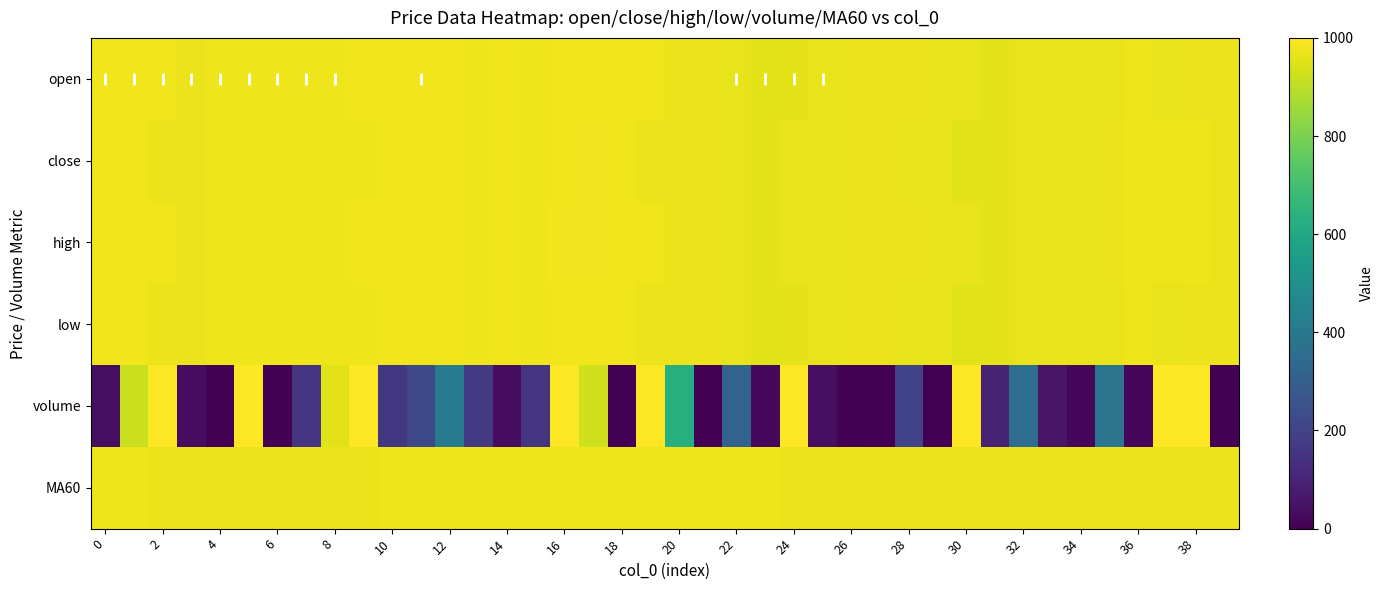

Which category has the highest value across all series?

2